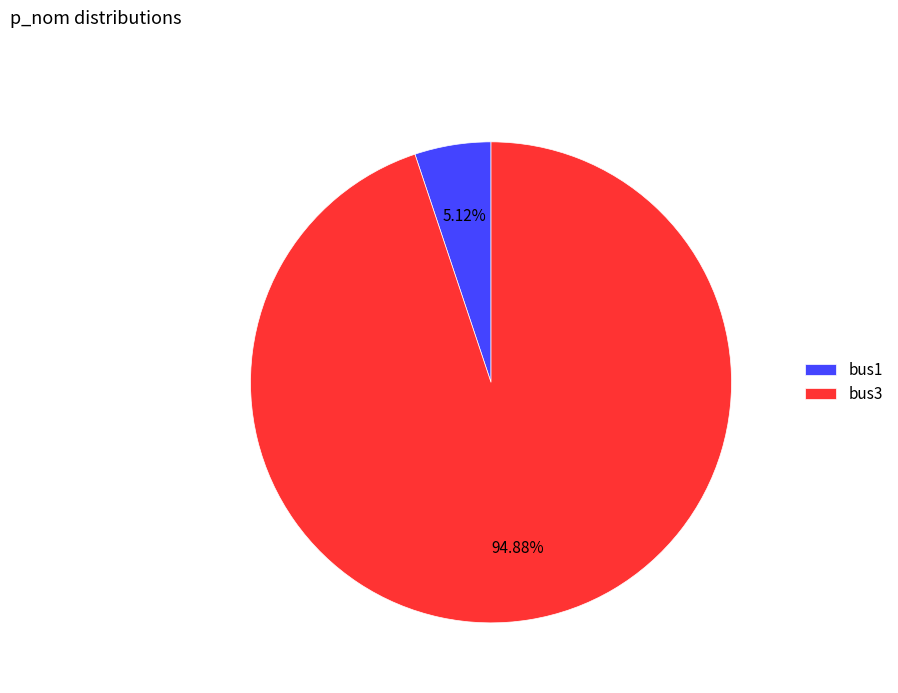

Does bus1 represent more than half of the total?

No